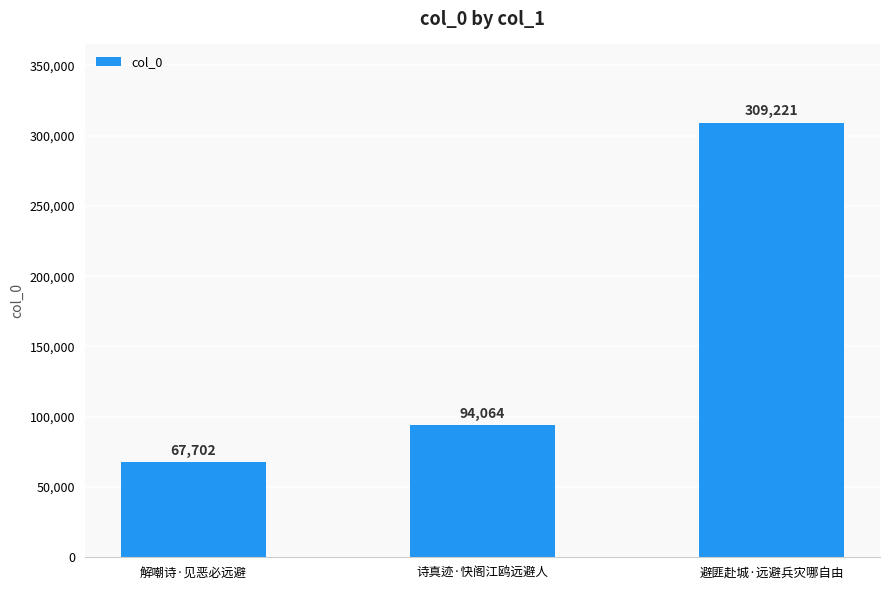

What is the ratio of the value at 解嘲诗·见恶必远避 to the value at 避匪赴城·远避兵灾哪自由?

0.2